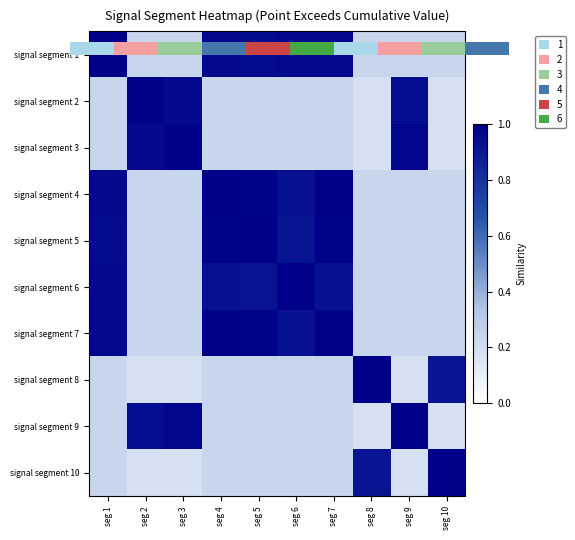

Which category has the lowest value across all series?

seg 8